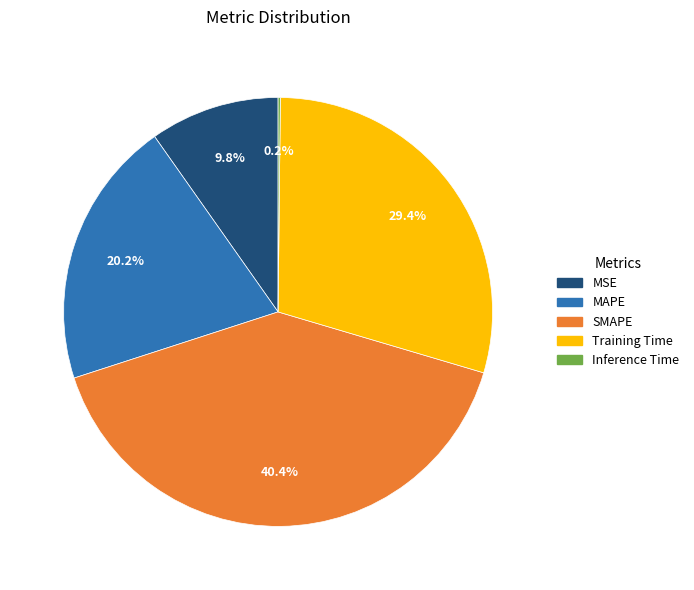

To the nearest percent, what portion does MSE represent?

10%